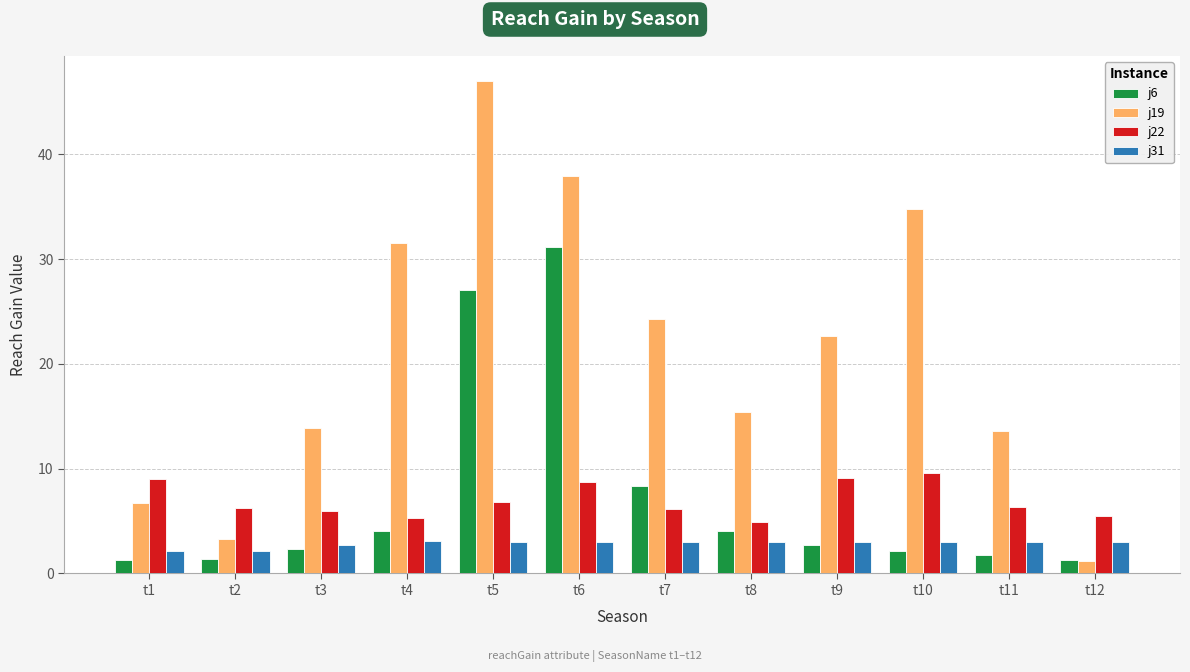

The j31 series shows 3.0 at t6. True or false?

True